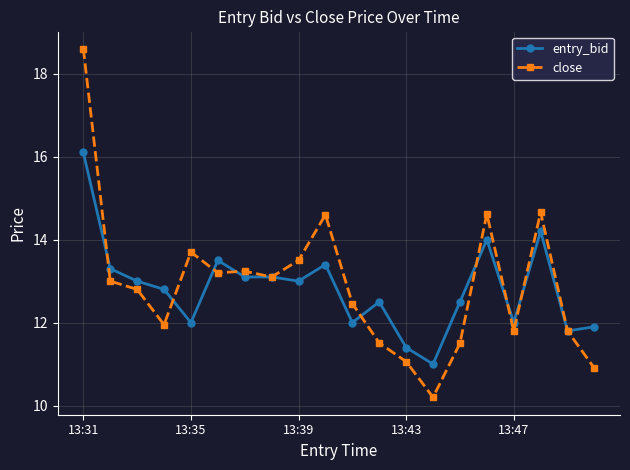

Which series has the largest range (max minus min)?

close